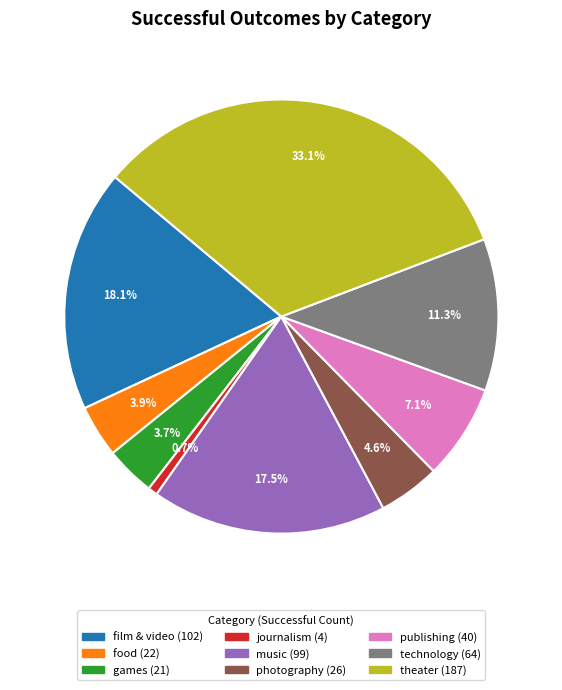

To the nearest percent, what is the difference between the film & video and publishing slice percentages?

11%